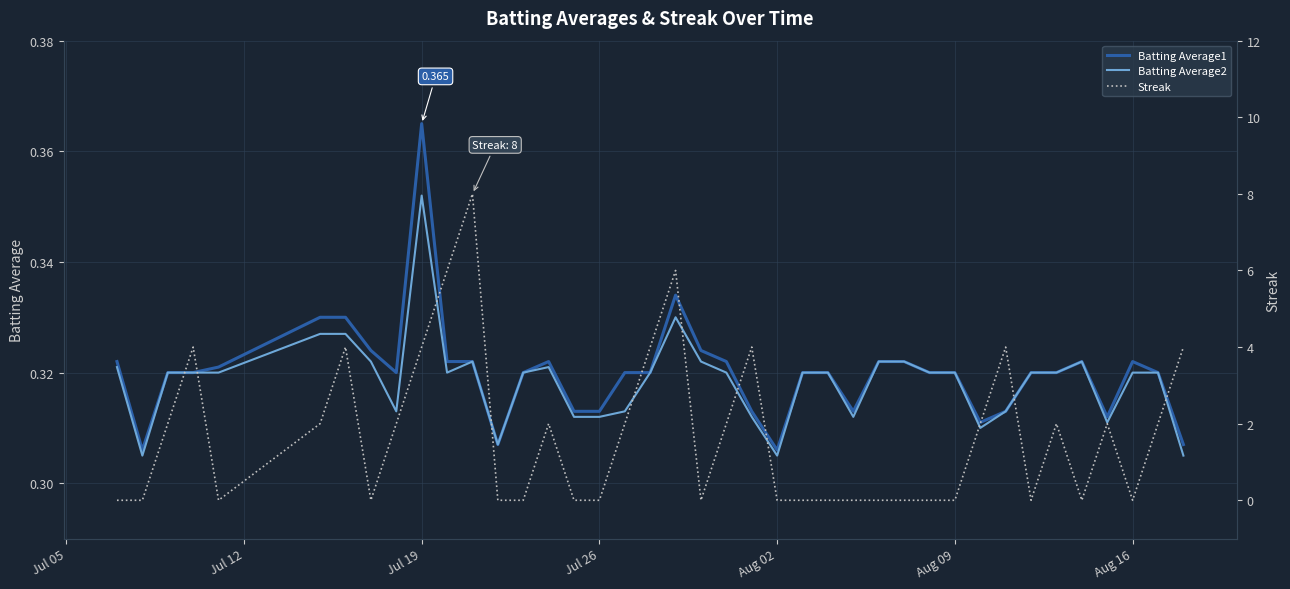

How many lines are shown in the chart?

3